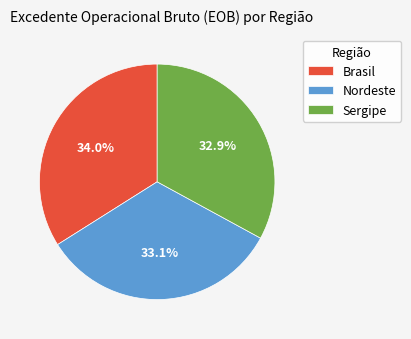

To the nearest percent, what is the difference between the largest and smallest slice percentages?

1%